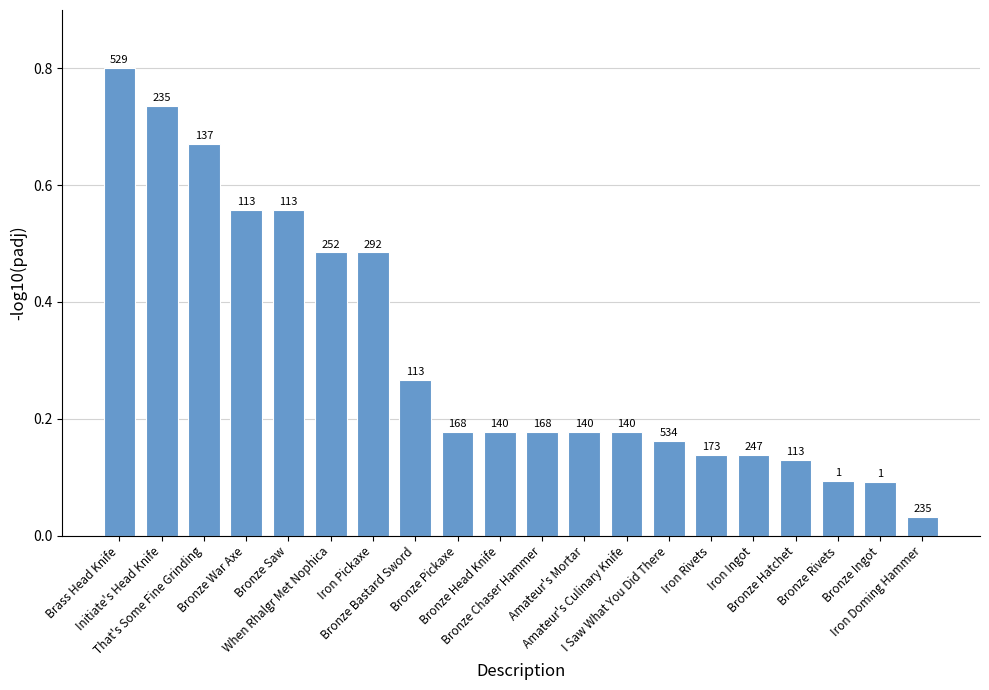

What is the sum of the values at When Rhalgr Met Nophica and Bronze Bastard Sword?

0.8